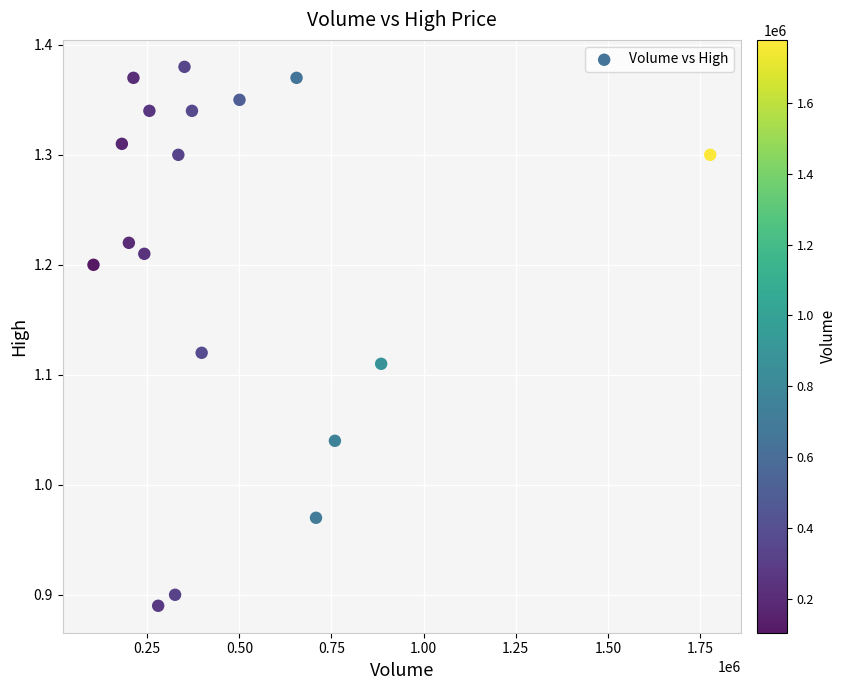

What is the range of Y values (max minus min)?

0.5